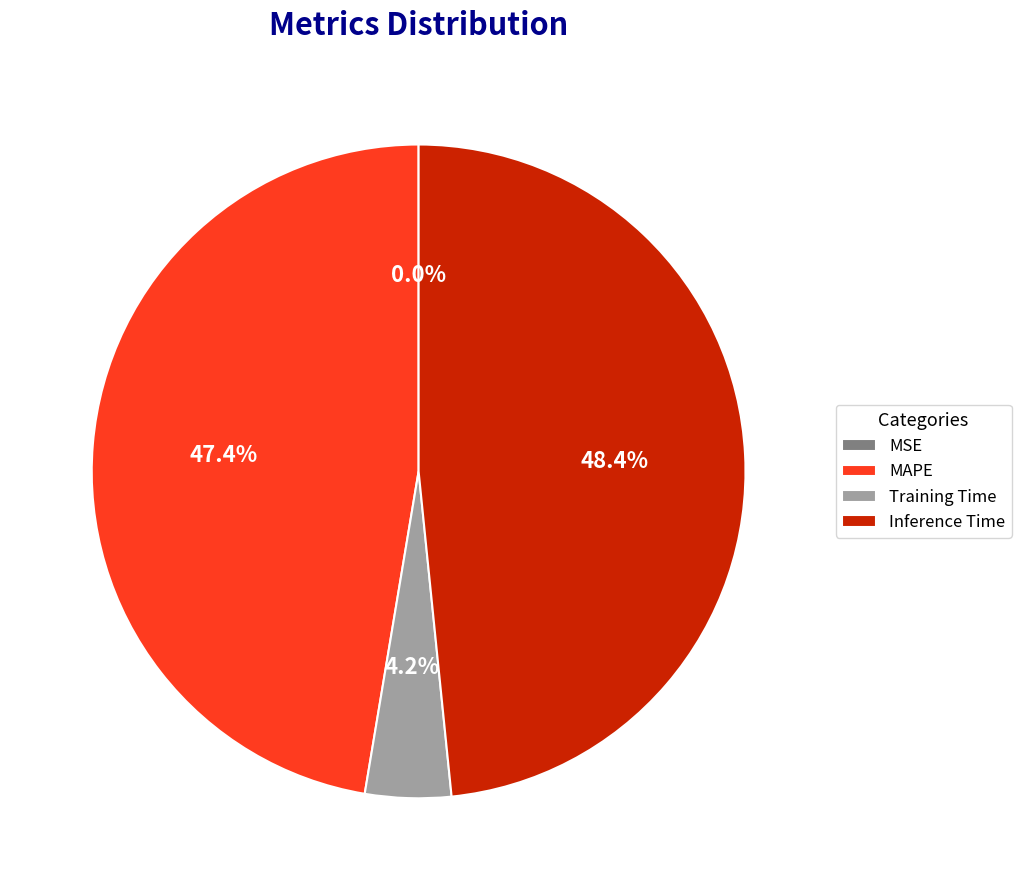

Does MAPE account for over 50% of the chart?

No